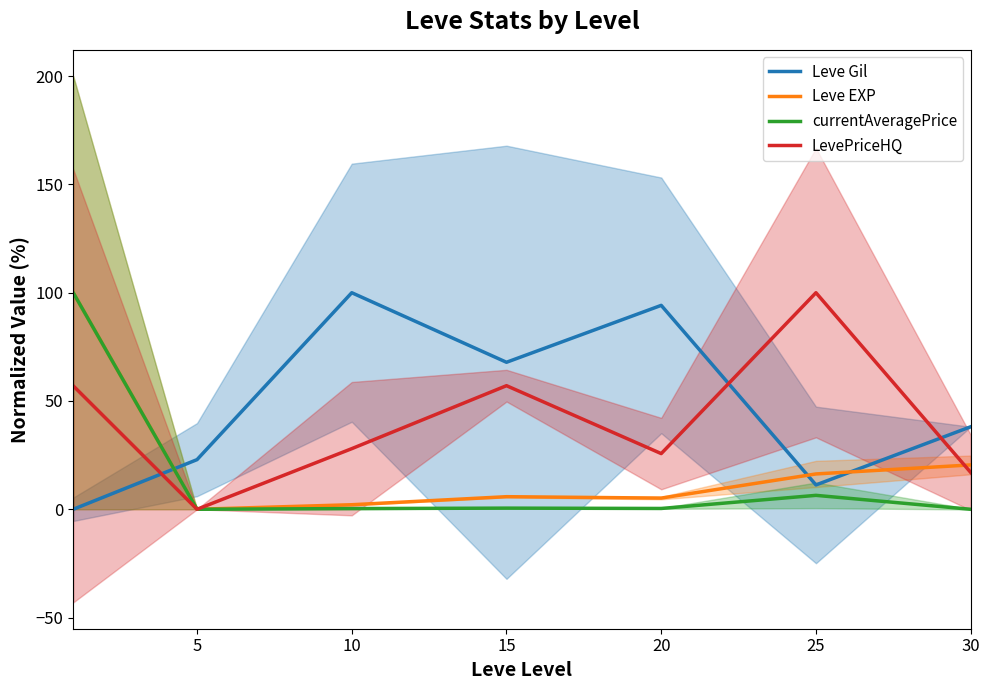

True or false: currentAveragePrice and Leve Gil intersect in this chart.

True